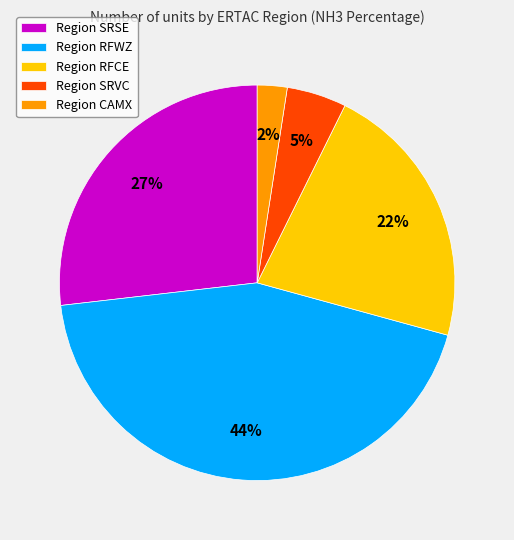

Is Region RFWZ the majority of the pie?

No